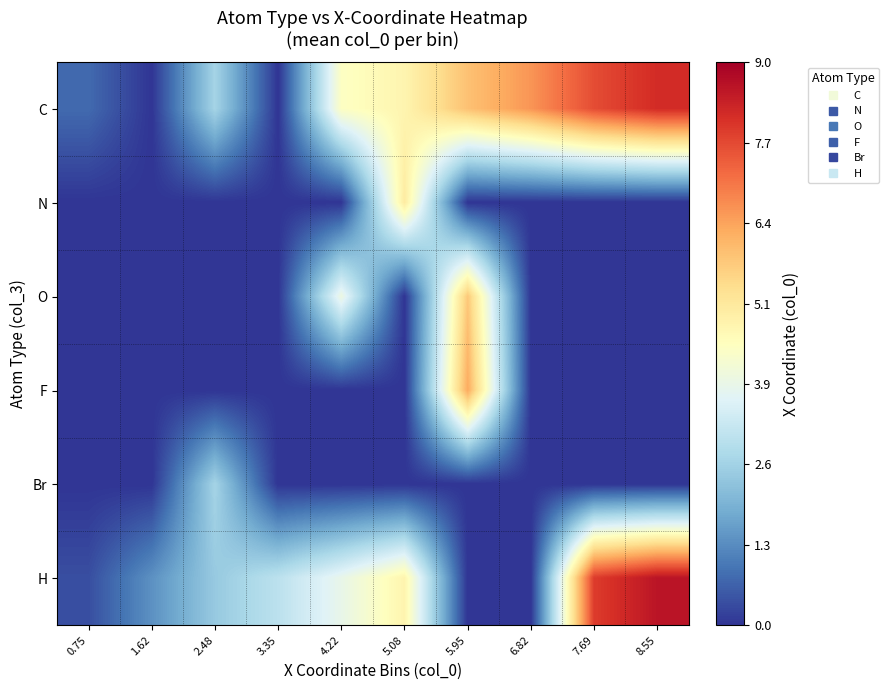

How many categories are shown in the chart?

10